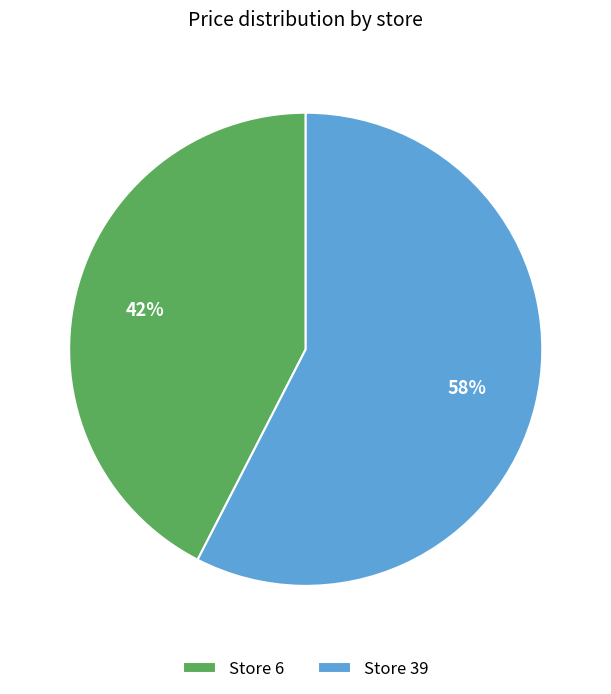

To the nearest percent, what portion does Store 39 represent?

58%